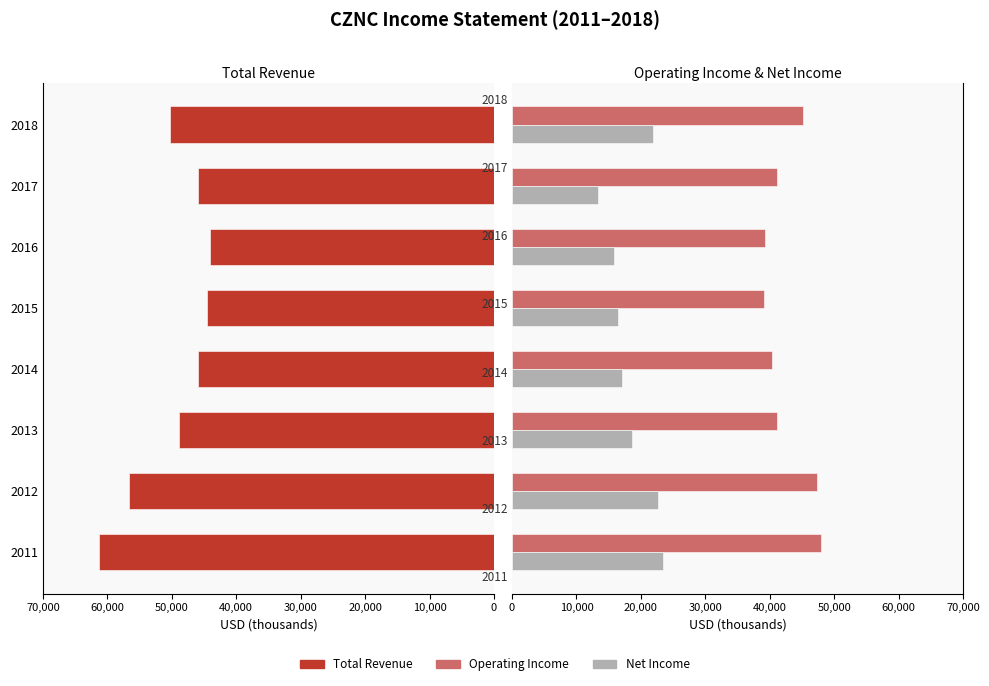

What is the average value of the Operating Income series?

42662